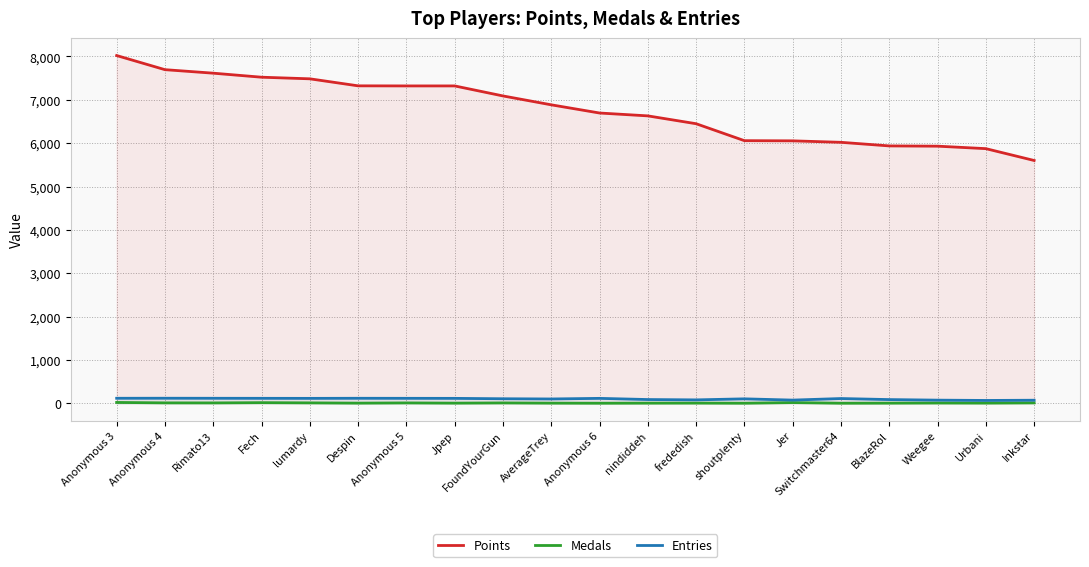

How many data points in Points are less than 6885?

10